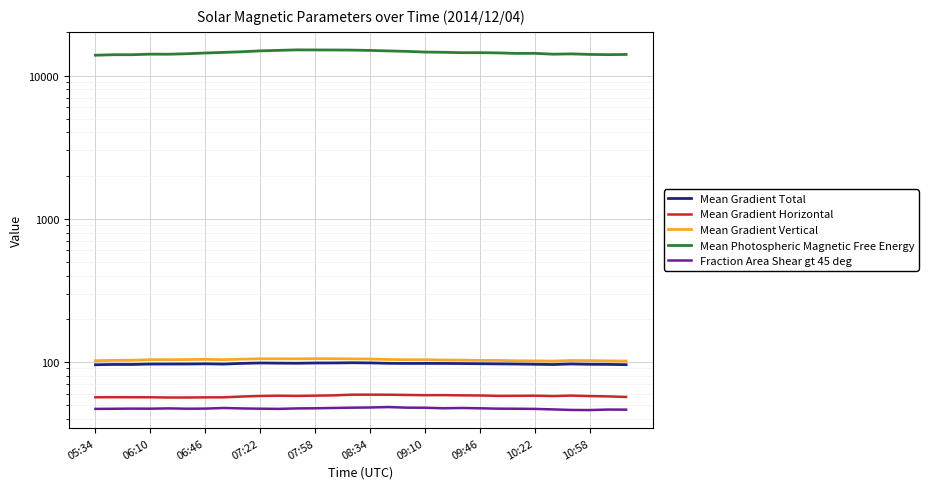

Is it true that Mean Gradient Vertical equals 103.6 at 17?

True